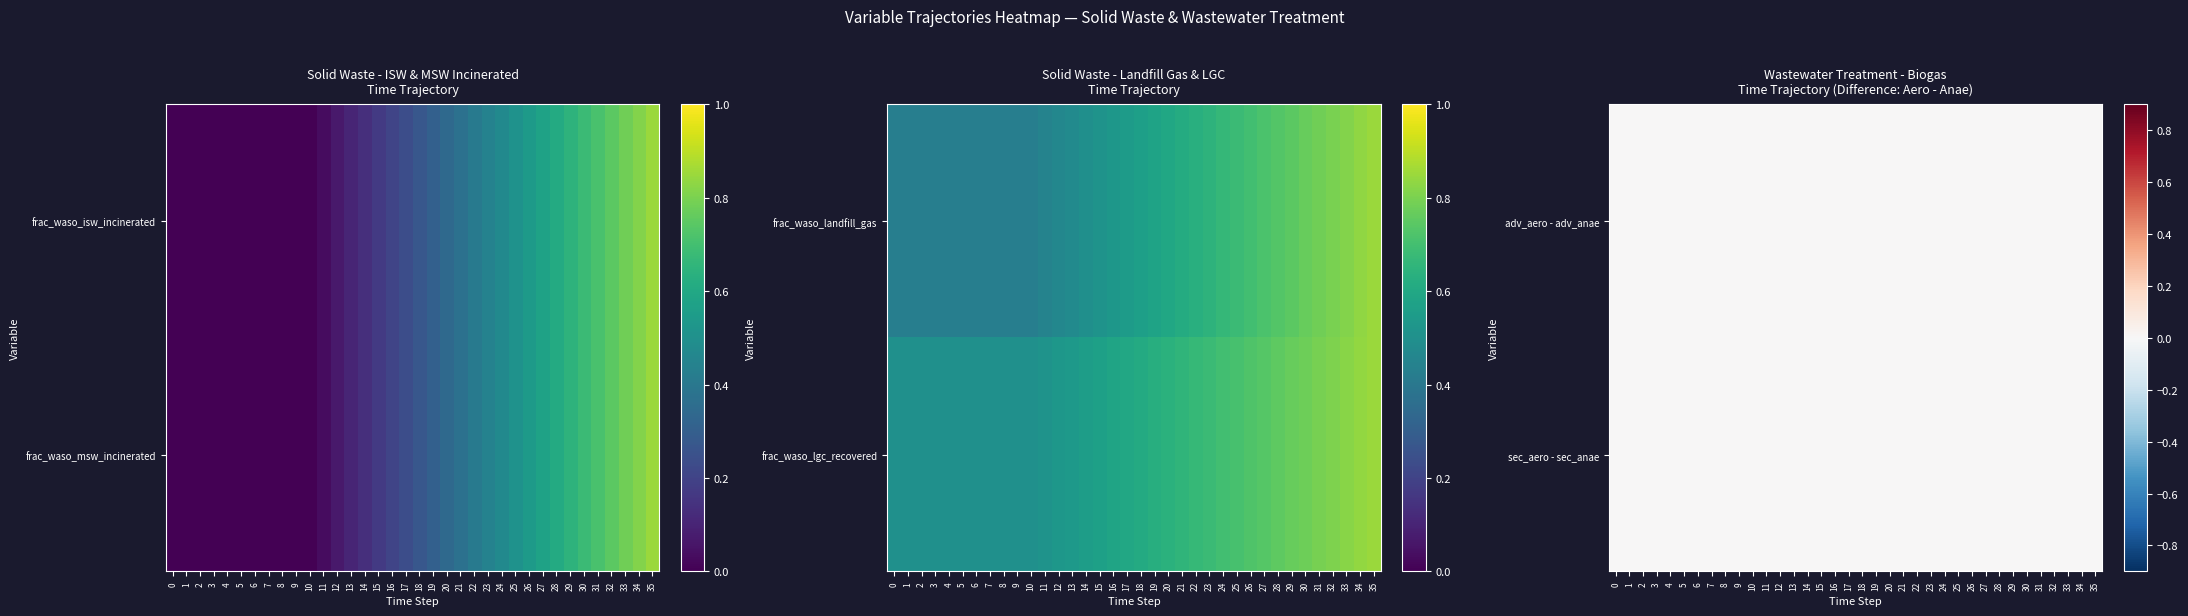

What is the spread (max minus min) of values at 15?

0.4